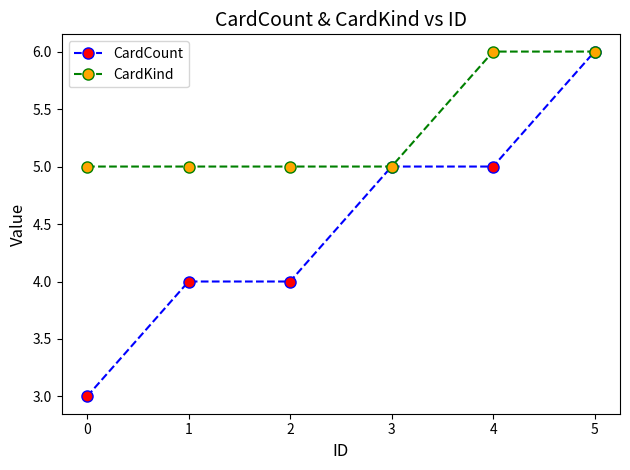

Which series has the widest spread of values?

CardCount